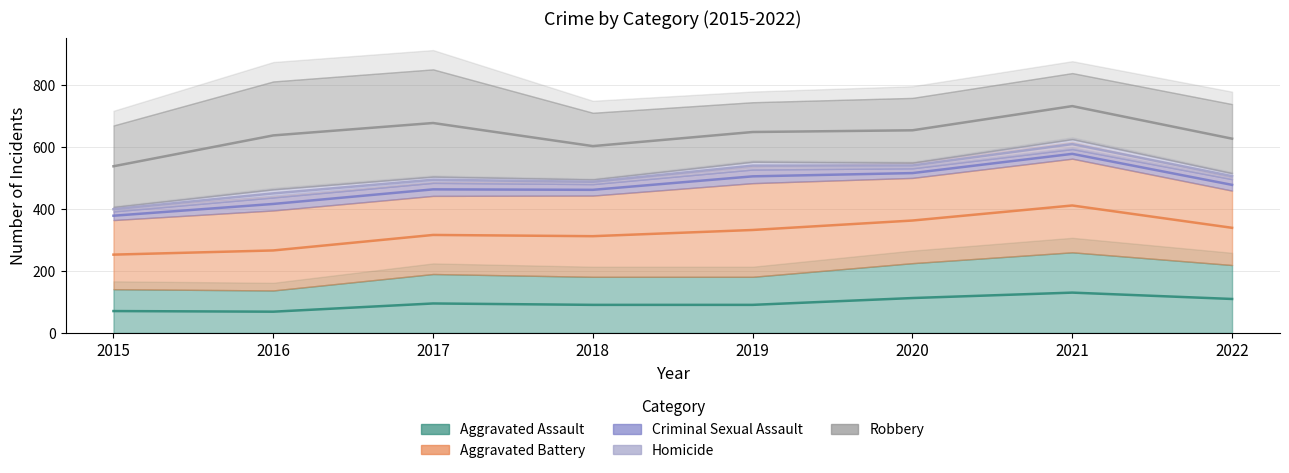

What is the sum of the Criminal Sexual Assault values at 2018 and 2022?

74